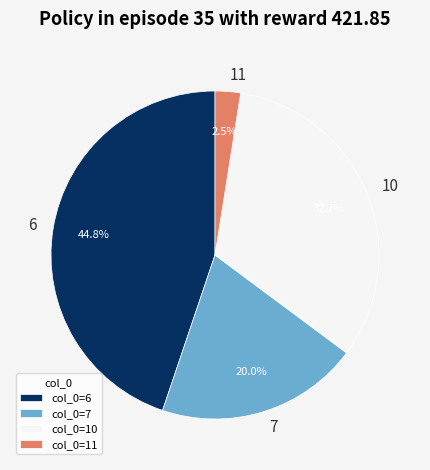

To the nearest percent, what portion does 6 represent?

45%